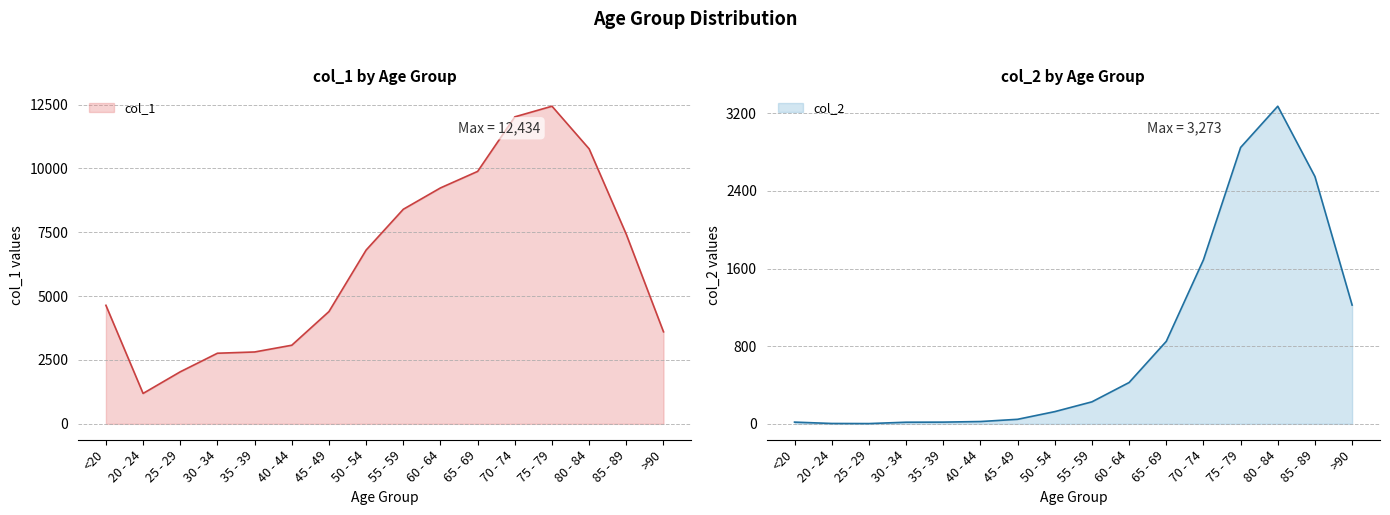

What is the label of the 14th point from the left?

80 - 84